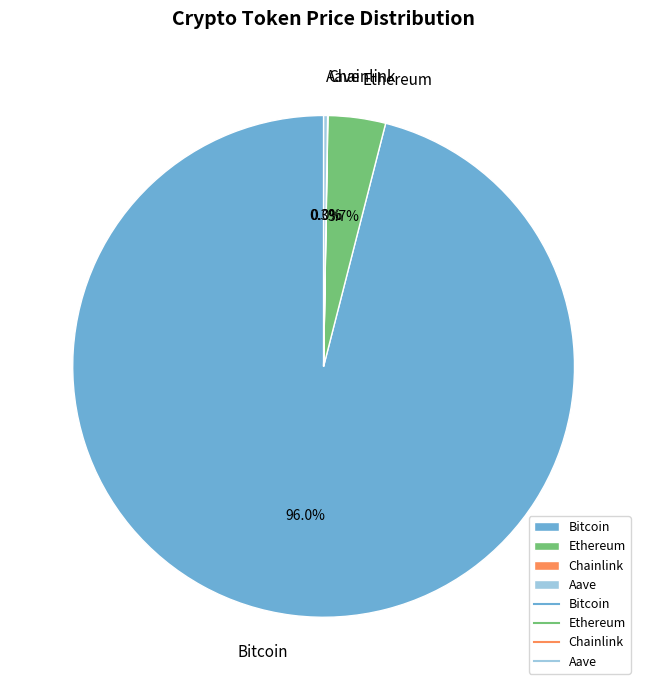

Is Bitcoin the majority of the pie?

Yes